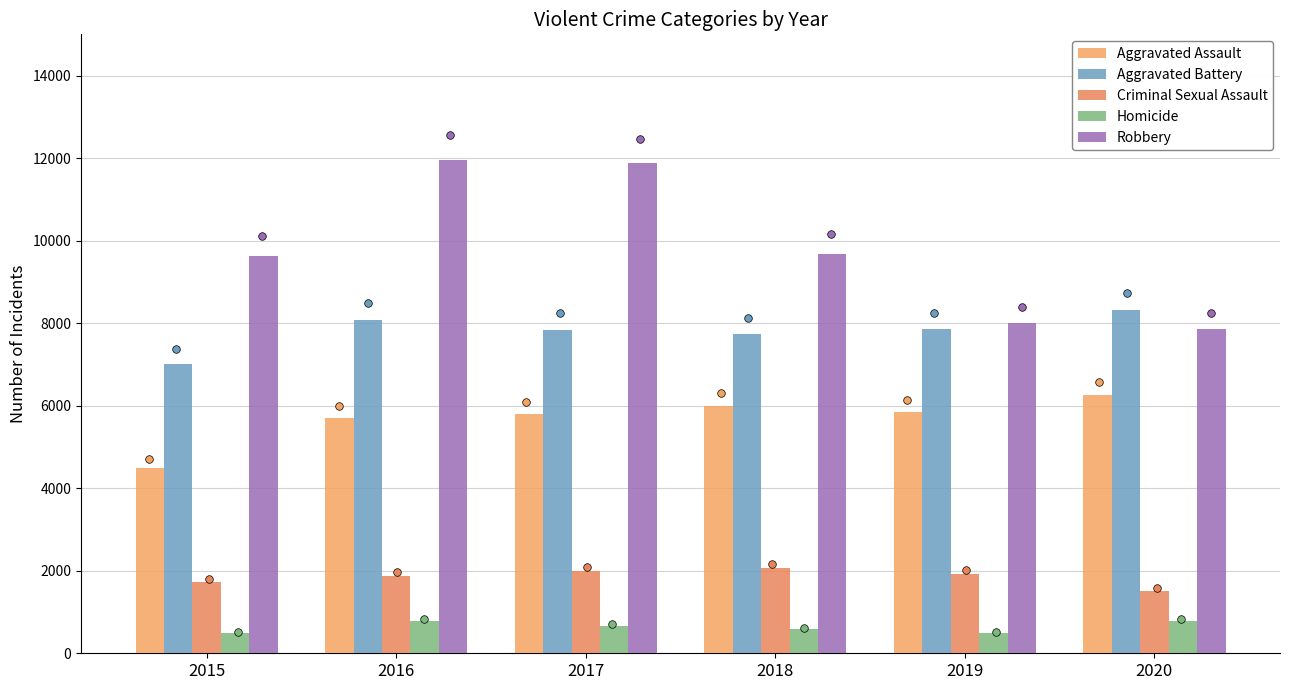

At which category is the sum across all series the highest?

2016